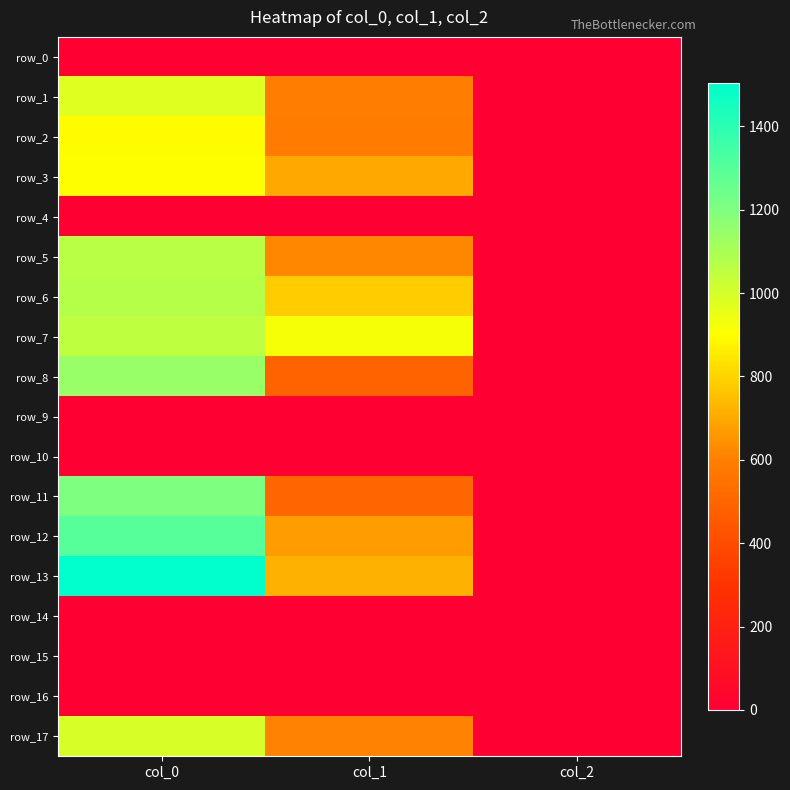

The value of row_5 at col_2 is 2.0. True or false?

True